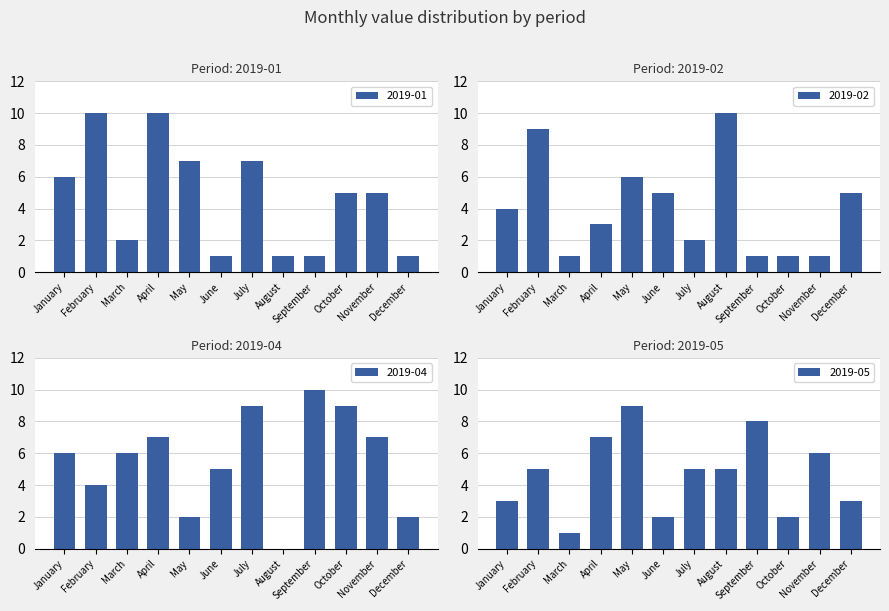

Between August and February, which is larger?

February